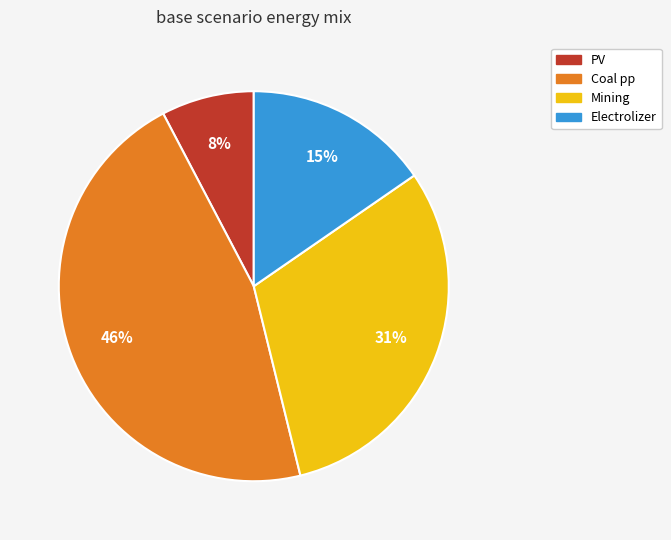

True or false: Coal pp accounts for 46% of the total.

True